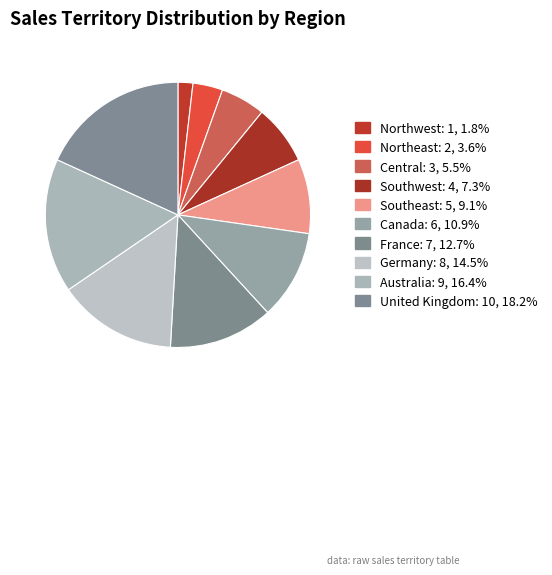

What is the change in value from Northeast to Australia?

+7